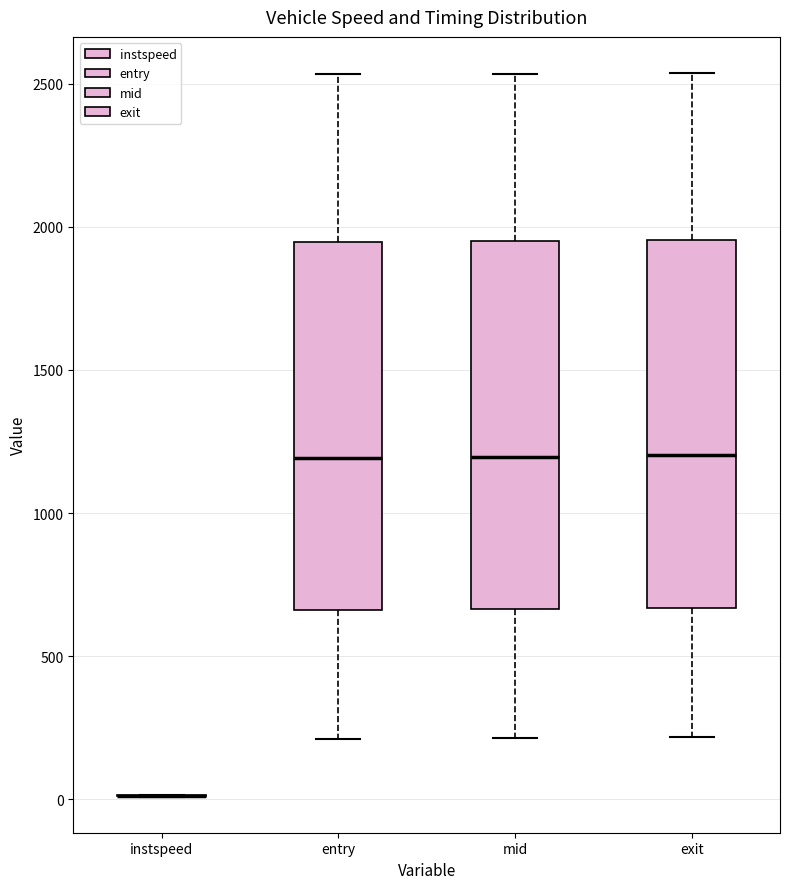

Reading left to right, read every box against the y-axis: the position of its median line, the range the box covers, and the ends of its whiskers. The values are not printed on the chart, so give them approximately, as read against the axis.

instspeed: box collapsed to a line at 0, whiskers 0 to 0
entry: median 1200, box 650 to 1950, whiskers 200 to 2550
mid: median 1200, box 650 to 1950, whiskers 200 to 2550
exit: median 1200, box 650 to 1950, whiskers 200 to 2550